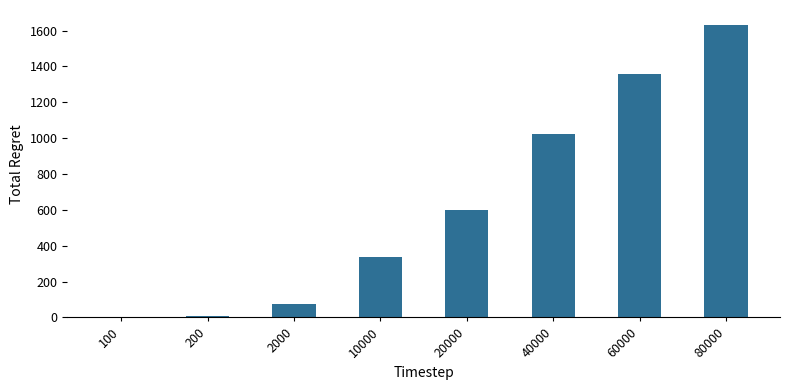

Are the bars horizontal?

No